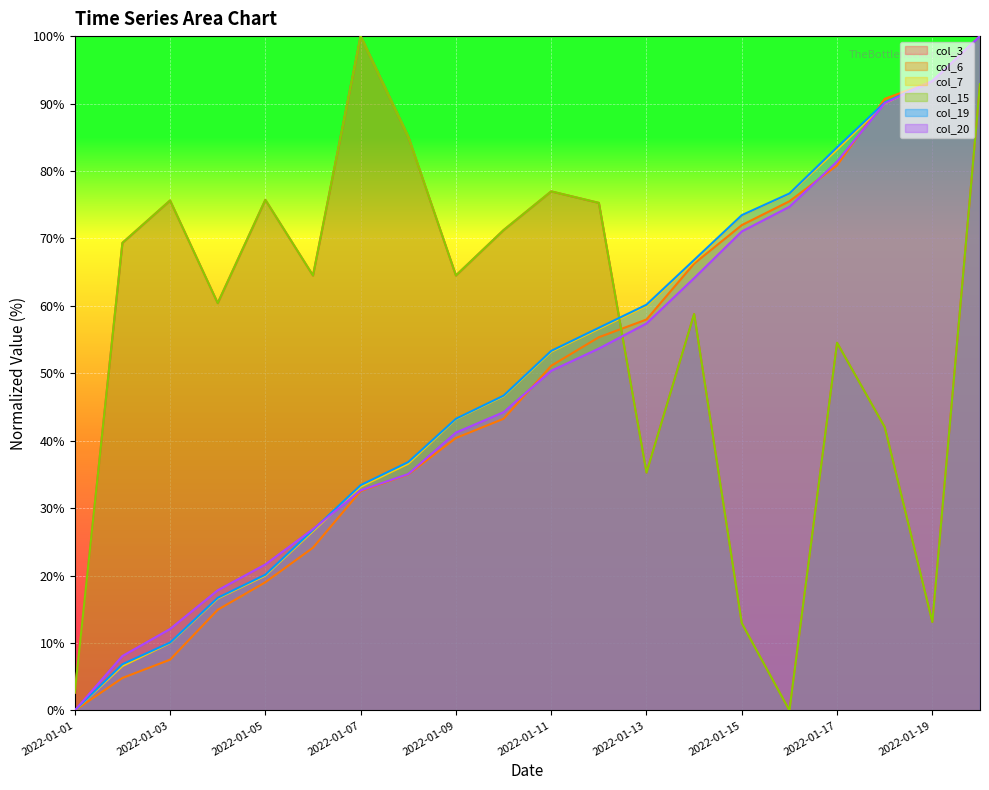

What is the value of the col_6 point at the 16th from the left?

75.5